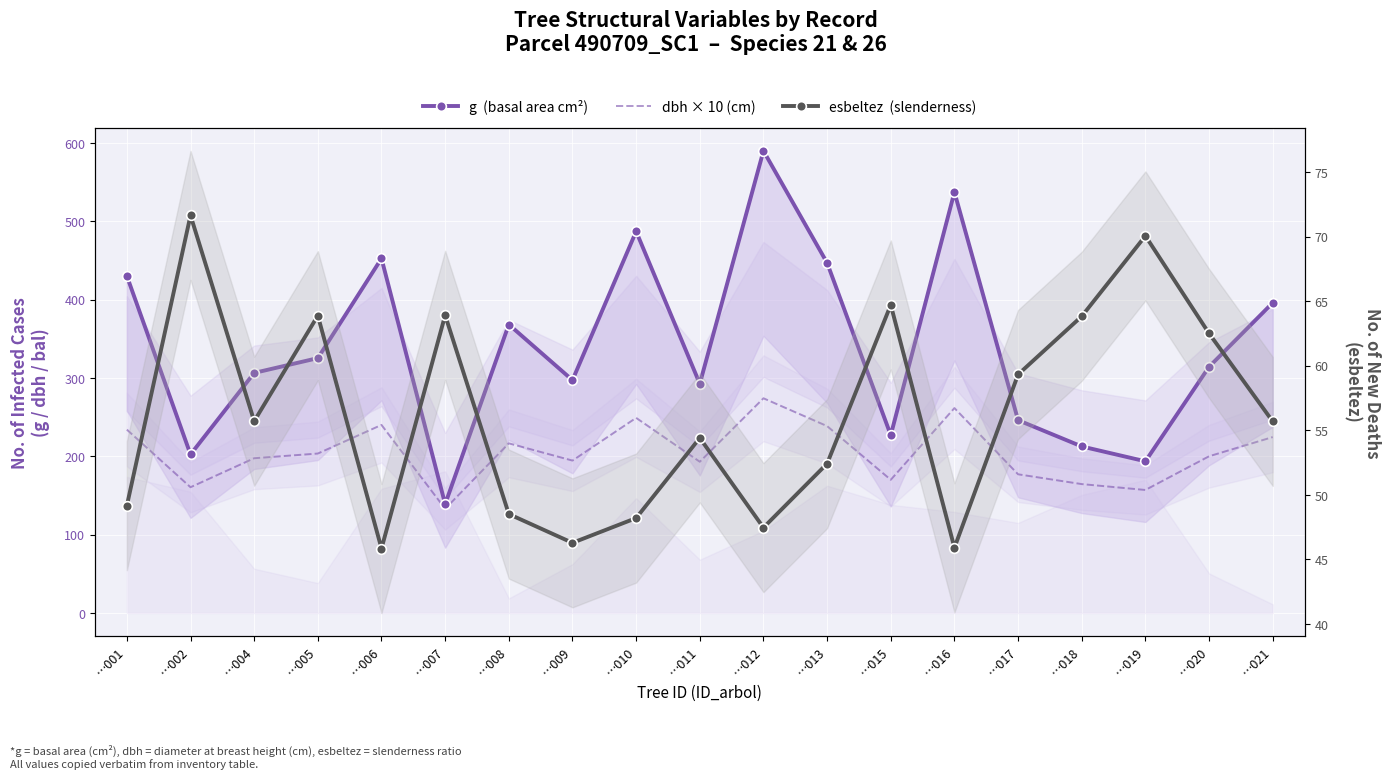

What is the sum of all g  (basal area cm²) values?

6462.7